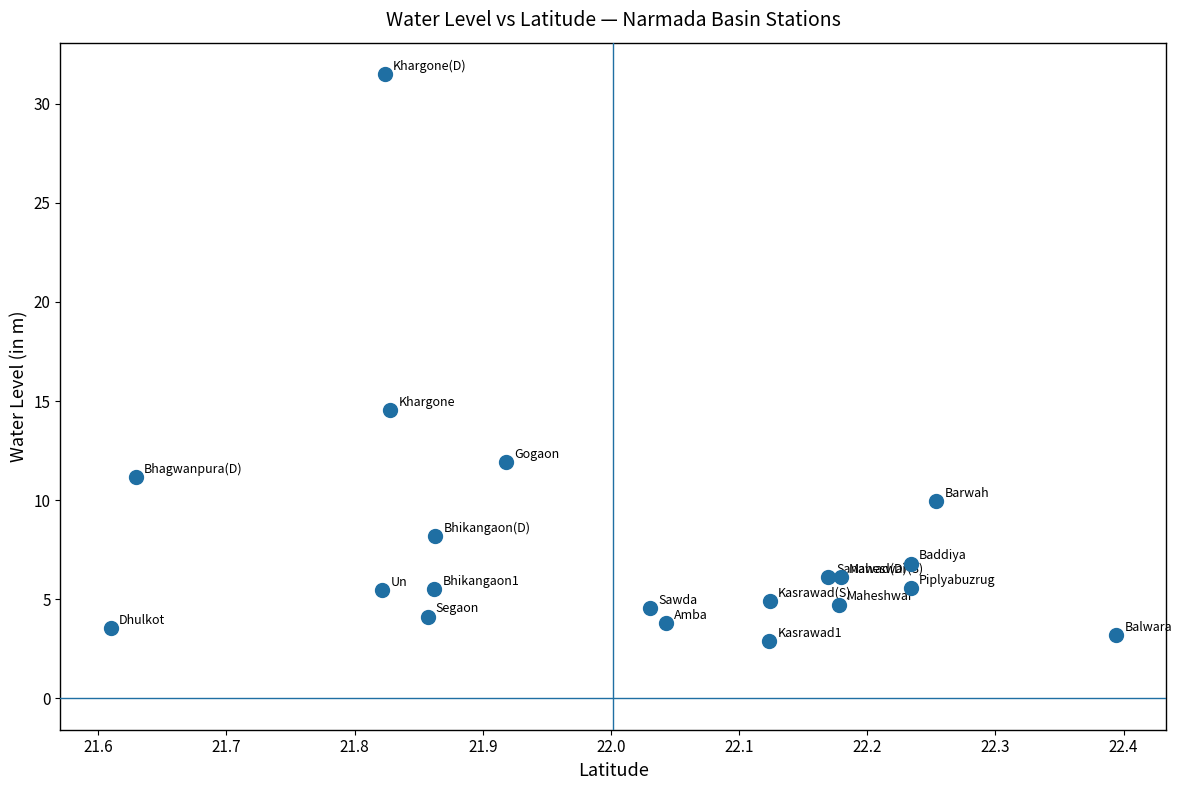

What Y value in the scatter plot is closest to 17?

14.5